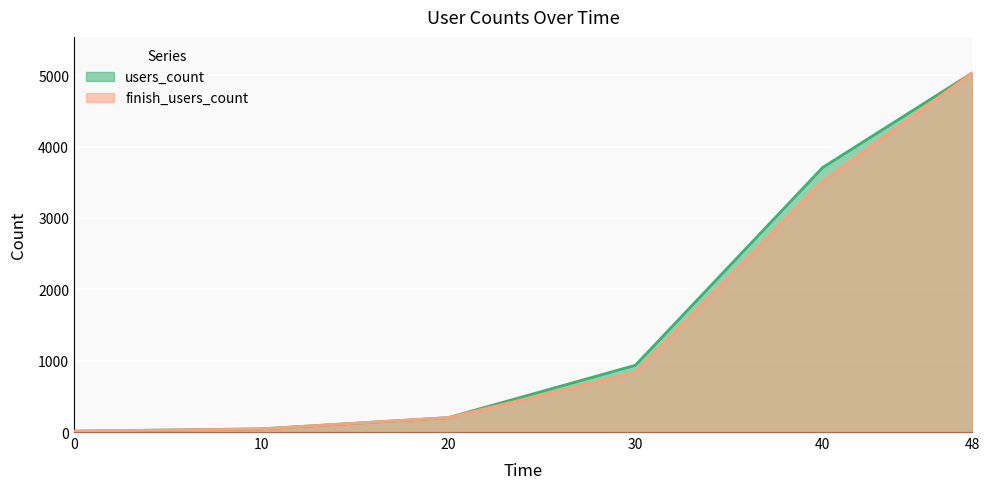

What is the difference between the users_count values at 30 and 20?

734